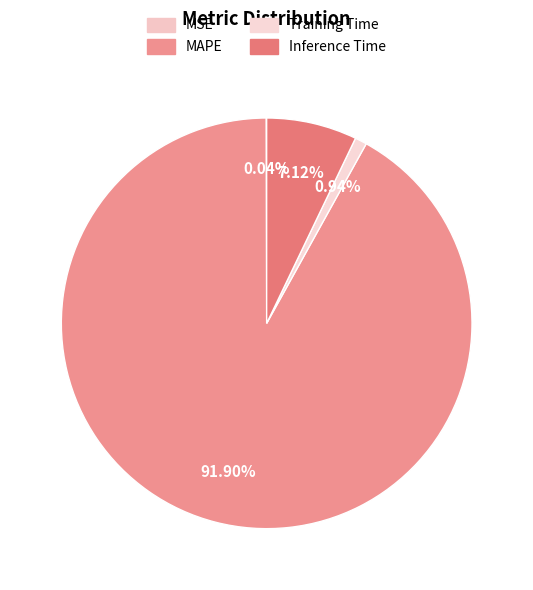

What percentage is NOT represented by Training Time?

99.1%